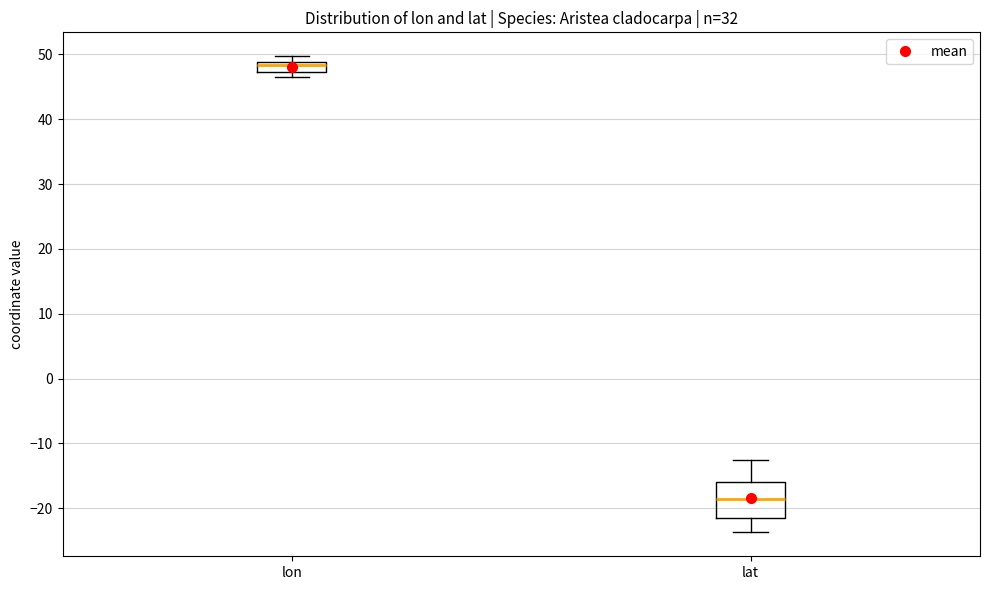

Which box's median line is the highest?

lon